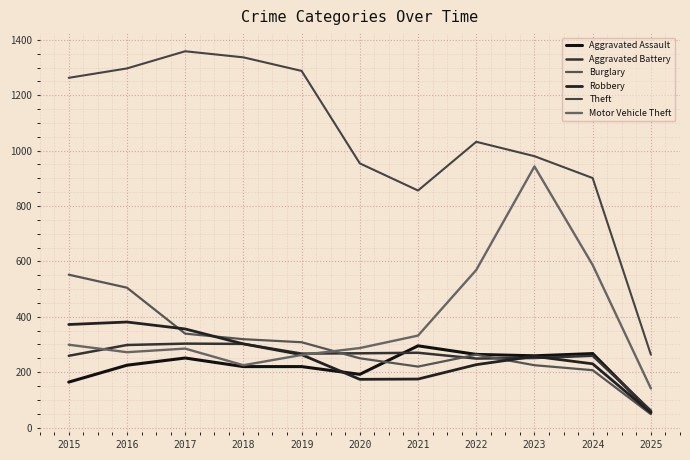

Rank the categories by Burglary value from lowest to highest.

2025, 2024, 2021, 2023, 2020, 2022, 2019, 2018, 2017, 2016, 2015